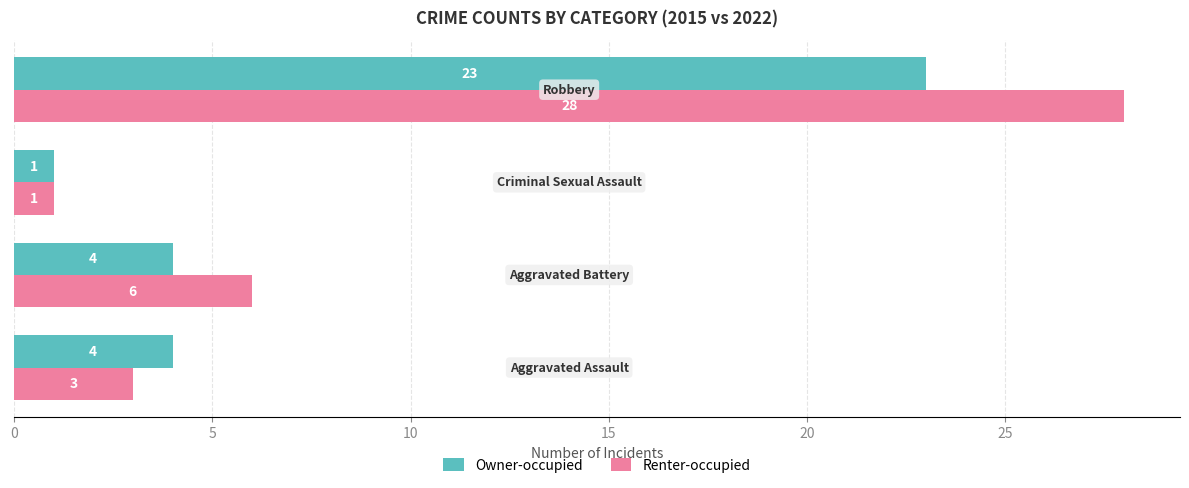

How many Owner-occupied values are between 4 and 23?

3